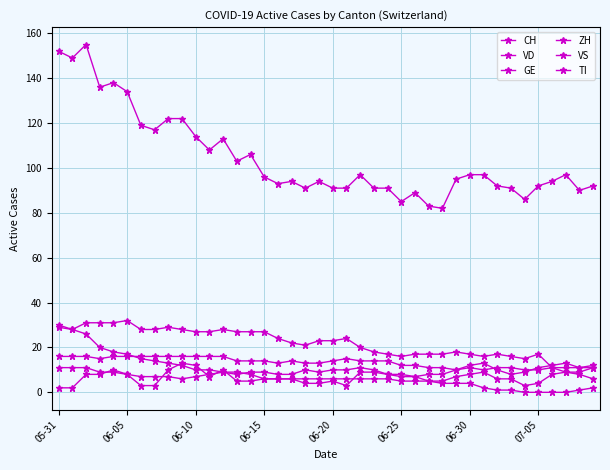

Reading left to right, what are all the values shown in this chart?

CH: 152	149	155	136	138	134	119	117	122	122	114	108	113	103	106	96	93	94	91	94	91	91	97	91	91	85	89	83	82	95	97	97	92	91	86	92	94	97	90	92
VD: 29	28	31	31	31	32	28	28	29	28	27	27	28	27	27	27	24	22	21	23	23	24	20	18	17	16	17	17	17	18	17	16	17	16	15	17	11	11	11	11
GE: 2	2	8	8	10	8	3	3	10	13	12	7	10	5	5	6	6	6	4	4	5	3	9	9	8	8	7	5	5	7	8	9	6	6	3	4	8	9	8	6
ZH: 11	11	11	9	9	8	7	7	7	6	7	8	9	8	9	9	8	8	10	9	10	10	11	10	8	7	7	8	8	10	12	13	10	8	9	11	12	13	11	12
VS: 16	16	16	15	16	16	16	16	16	16	16	16	16	14	14	14	13	14	13	13	14	15	14	14	14	12	12	11	11	10	11	10	11	11	10	10	11	9	9	11
TI: 30	28	26	20	18	17	15	14	13	12	10	10	9	9	8	6	6	6	6	6	6	6	6	6	6	5	5	5	4	4	4	2	1	1	0	0	0	0	1	2